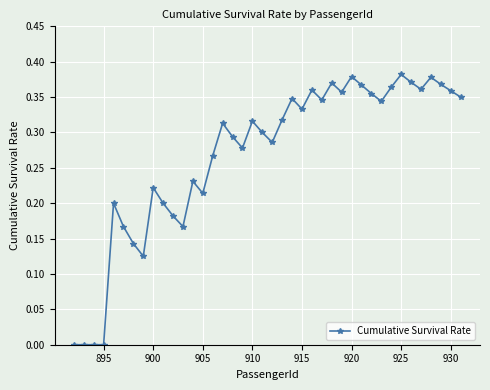

True or false: the data has more than 2 interior local peaks.

True